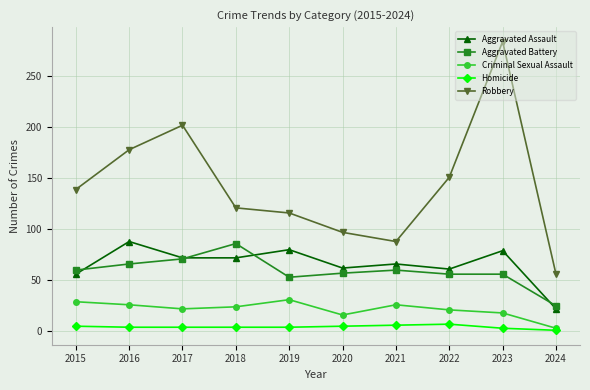

What is the difference between the second highest and minimum values in the Robbery series?

146